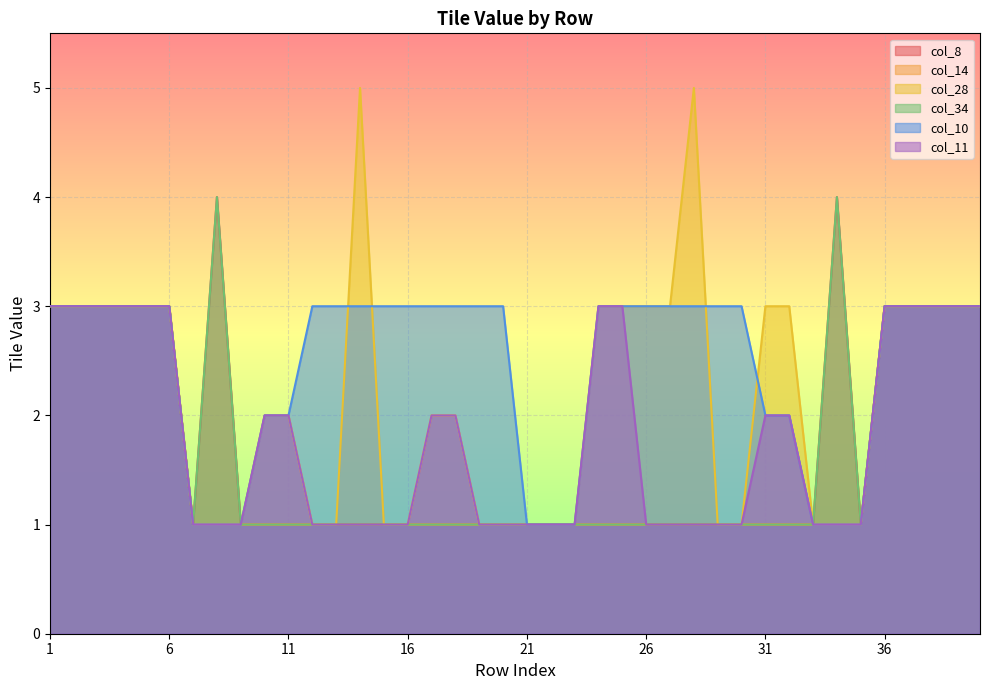

Reading right to left, transcribe all the data shown in this chart.

col_8: 40=3	39=3	38=3	37=3	36=3	35=1	34=4	33=1	32=1	31=1	30=1	29=1	28=1	27=1	26=1	25=1	24=1	23=1	22=1	21=1	20=1	19=1	18=1	17=1	16=1	15=1	14=1	13=1	12=1	11=1	10=1	9=1	8=4	7=1	6=3	5=3	4=3	3=3	2=3	1=3
col_14: 40=3	39=3	38=3	37=3	36=3	35=1	34=1	33=1	32=1	31=1	30=1	29=1	28=1	27=1	26=1	25=1	24=1	23=1	22=1	21=1	20=1	19=1	18=1	17=1	16=1	15=1	14=1	13=1	12=1	11=1	10=1	9=1	8=1	7=1	6=3	5=3	4=3	3=3	2=3	1=3
col_28: 40=3	39=3	38=3	37=3	36=3	35=1	34=1	33=1	32=3	31=3	30=1	29=1	28=5	27=3	26=3	25=3	24=3	23=1	22=1	21=1	20=1	19=1	18=2	17=2	16=1	15=1	14=5	13=1	12=1	11=2	10=2	9=1	8=1	7=1	6=3	5=3	4=3	3=3	2=3	1=3
col_34: 40=3	39=3	38=3	37=3	36=3	35=1	34=4	33=1	32=1	31=1	30=1	29=1	28=1	27=1	26=1	25=1	24=1	23=1	22=1	21=1	20=1	19=1	18=1	17=1	16=1	15=1	14=1	13=1	12=1	11=1	10=1	9=1	8=4	7=1	6=3	5=3	4=3	3=3	2=3	1=3
col_10: 40=3	39=3	38=3	37=3	36=3	35=1	34=1	33=1	32=2	31=2	30=3	29=3	28=3	27=3	26=3	25=3	24=3	23=1	22=1	21=1	20=3	19=3	18=3	17=3	16=3	15=3	14=3	13=3	12=3	11=2	10=2	9=1	8=1	7=1	6=3	5=3	4=3	3=3	2=3	1=3
col_11: 40=3	39=3	38=3	37=3	36=3	35=1	34=1	33=1	32=2	31=2	30=1	29=1	28=1	27=1	26=1	25=3	24=3	23=1	22=1	21=1	20=1	19=1	18=2	17=2	16=1	15=1	14=1	13=1	12=1	11=2	10=2	9=1	8=1	7=1	6=3	5=3	4=3	3=3	2=3	1=3